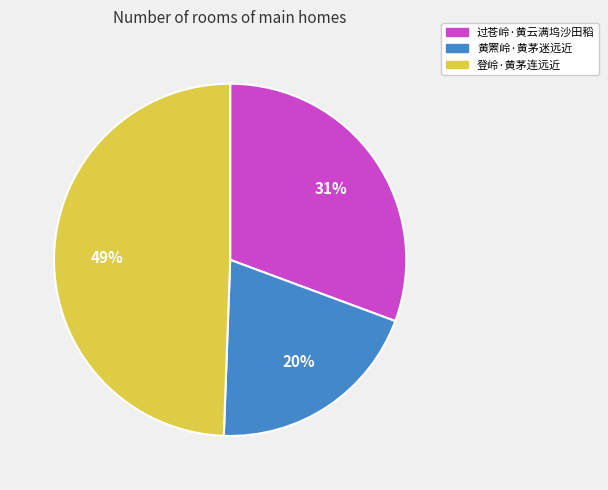

Is the sum of 过苍岭·黄云满坞沙田稻 and 登岭·黄茅连远近 greater than half?

Yes